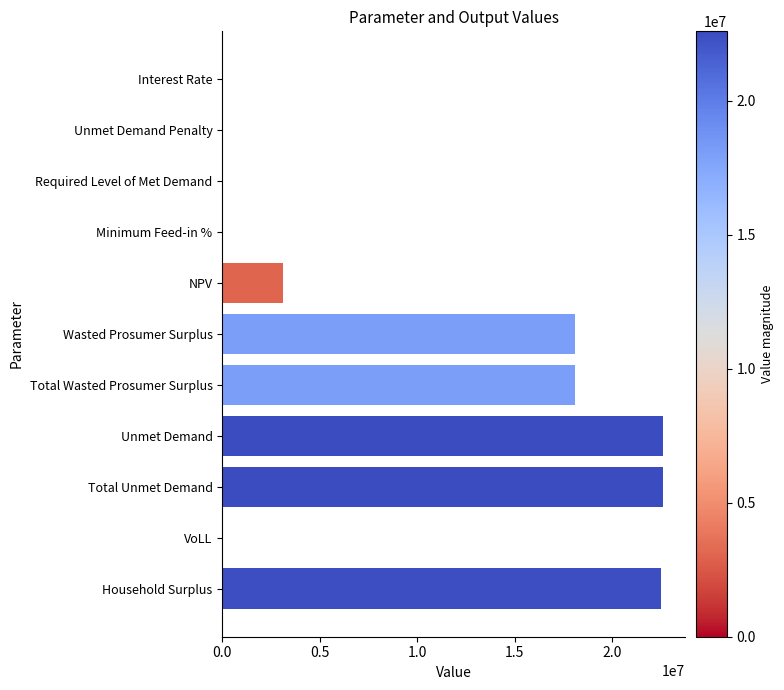

What is the change in value from Unmet Demand Penalty to Total Unmet Demand?

+22598927.4